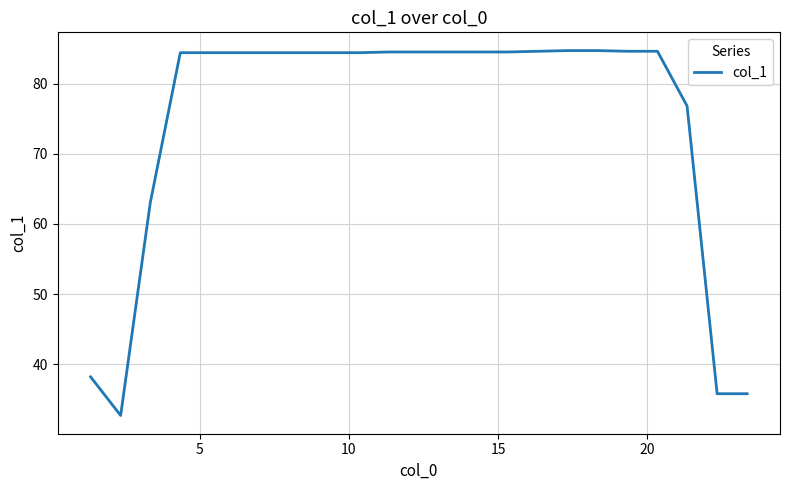

What is the smallest value displayed?

32.7